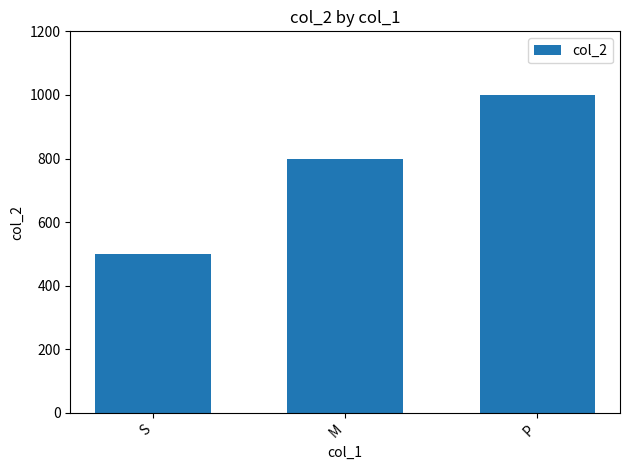

Where is the data nearest to the value 750?

M